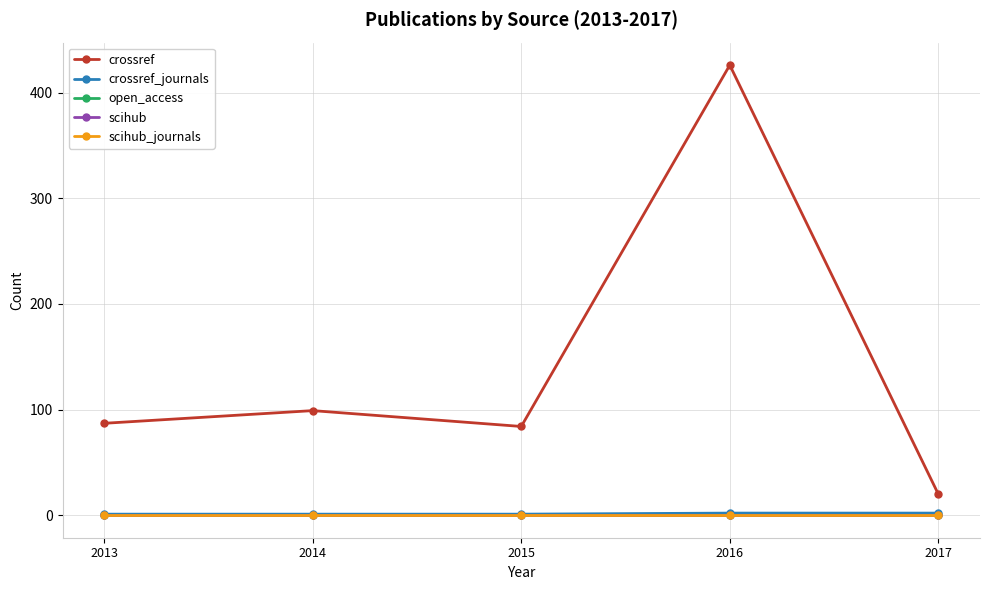

Does the chart have visible grid lines?

Yes